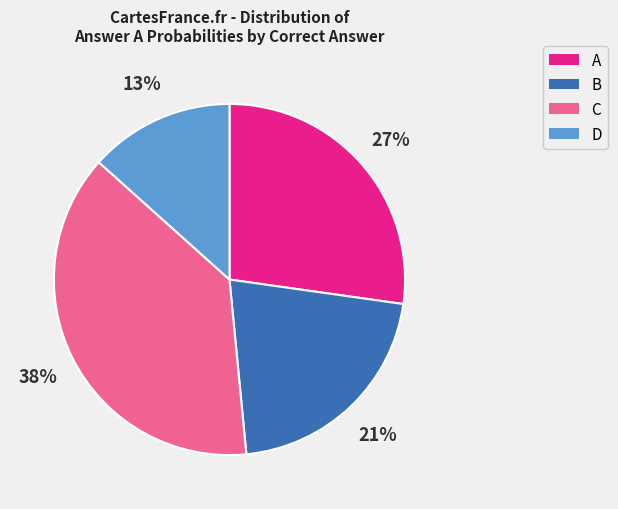

To the nearest percent, what is the average slice percentage?

25%